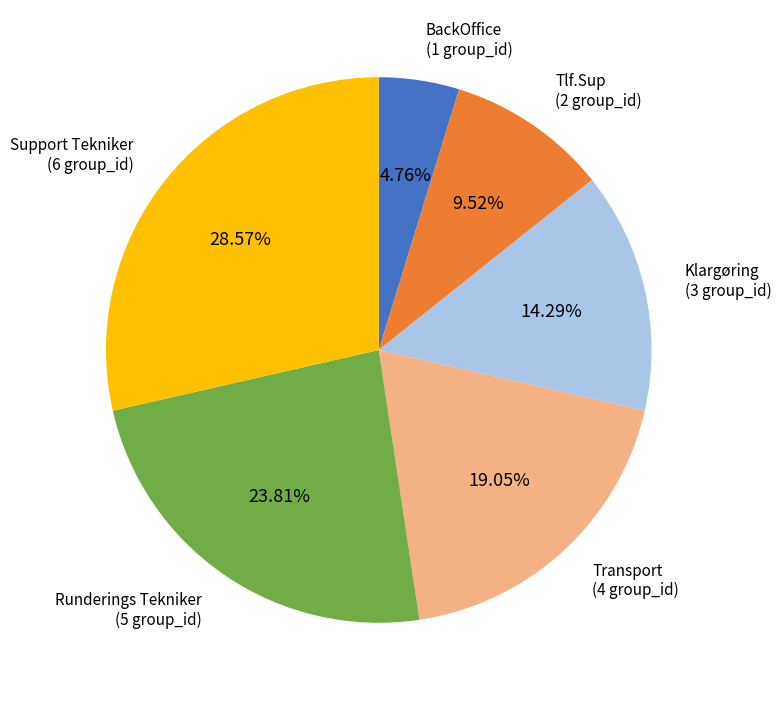

Is it true that Tlf.Sup is 1% of the pie?

False